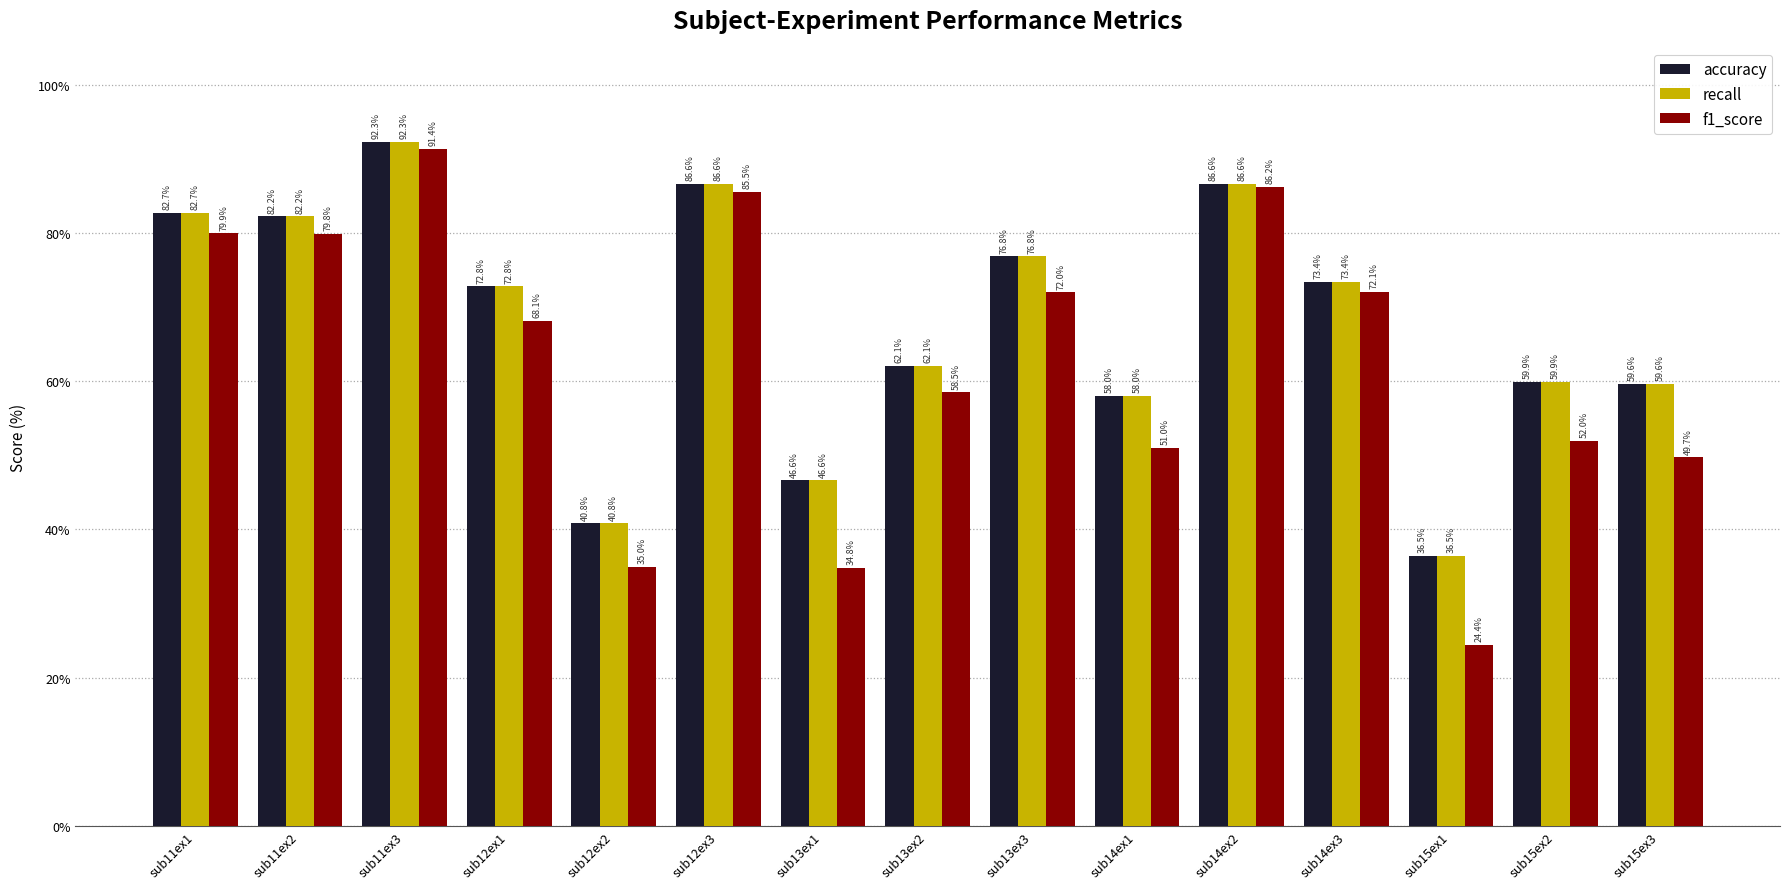

What is the difference between the maximum and minimum values in the accuracy series?

55.8